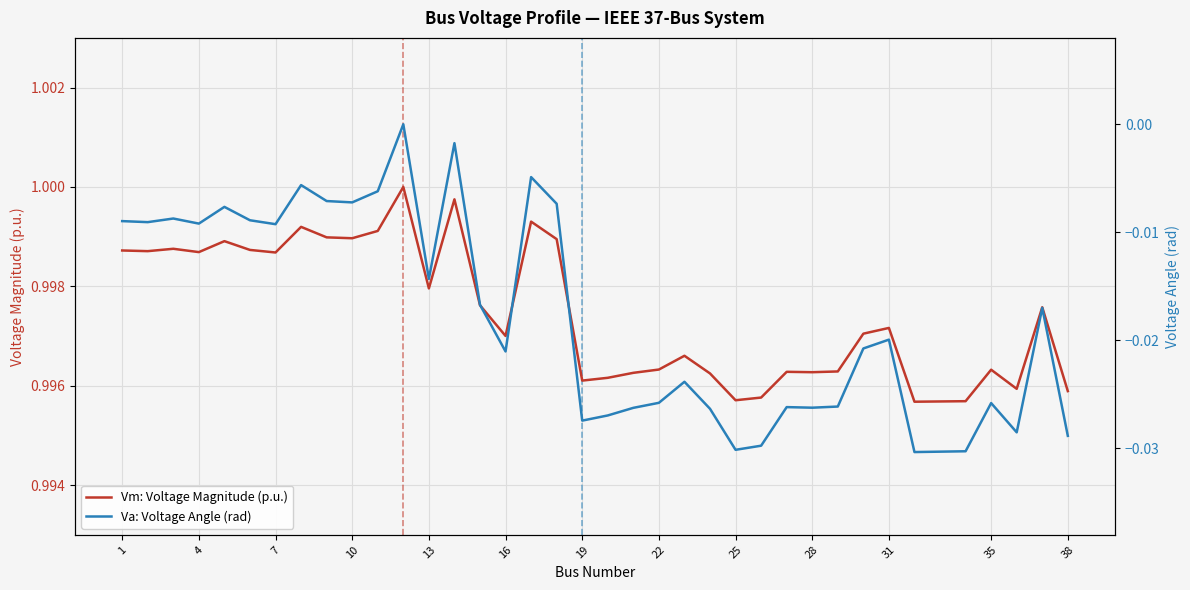

What are all the series names shown in the legend?

Vm: Voltage Magnitude (p.u.), Va: Voltage Angle (rad)